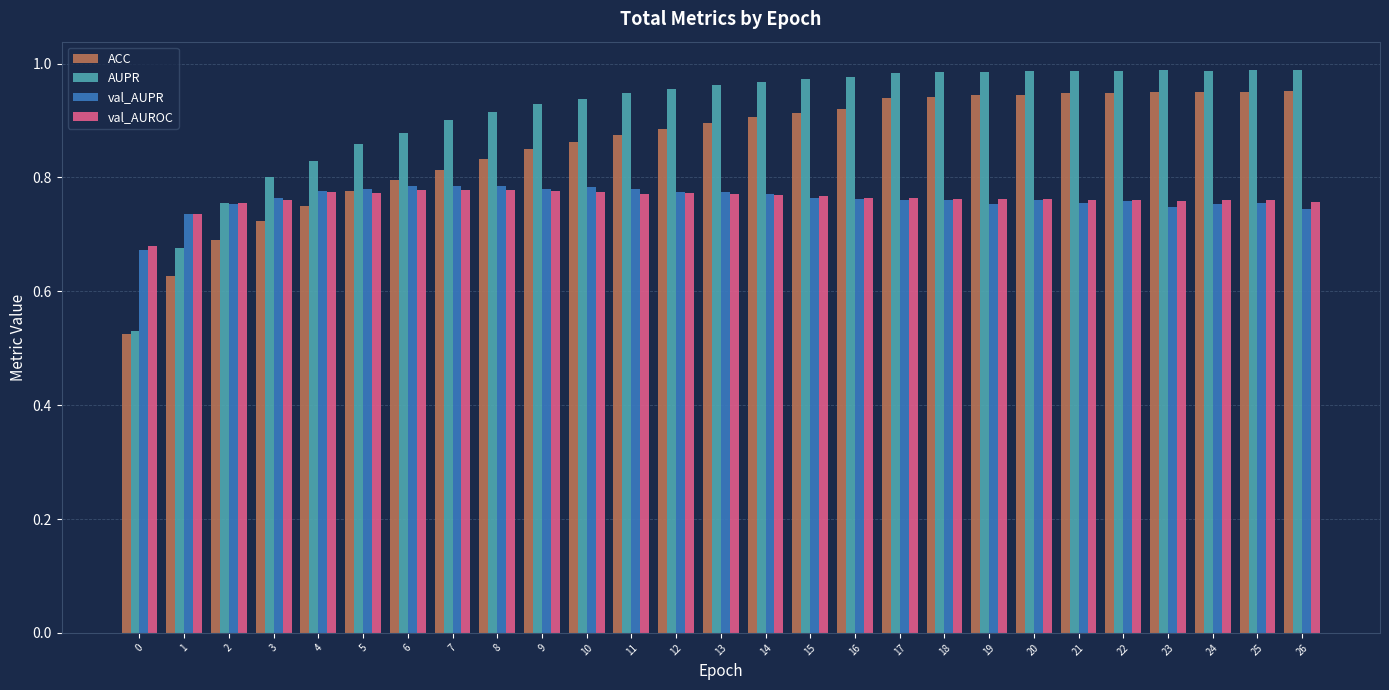

The val_AUPR series shows 0.2 at 18. True or false?

False